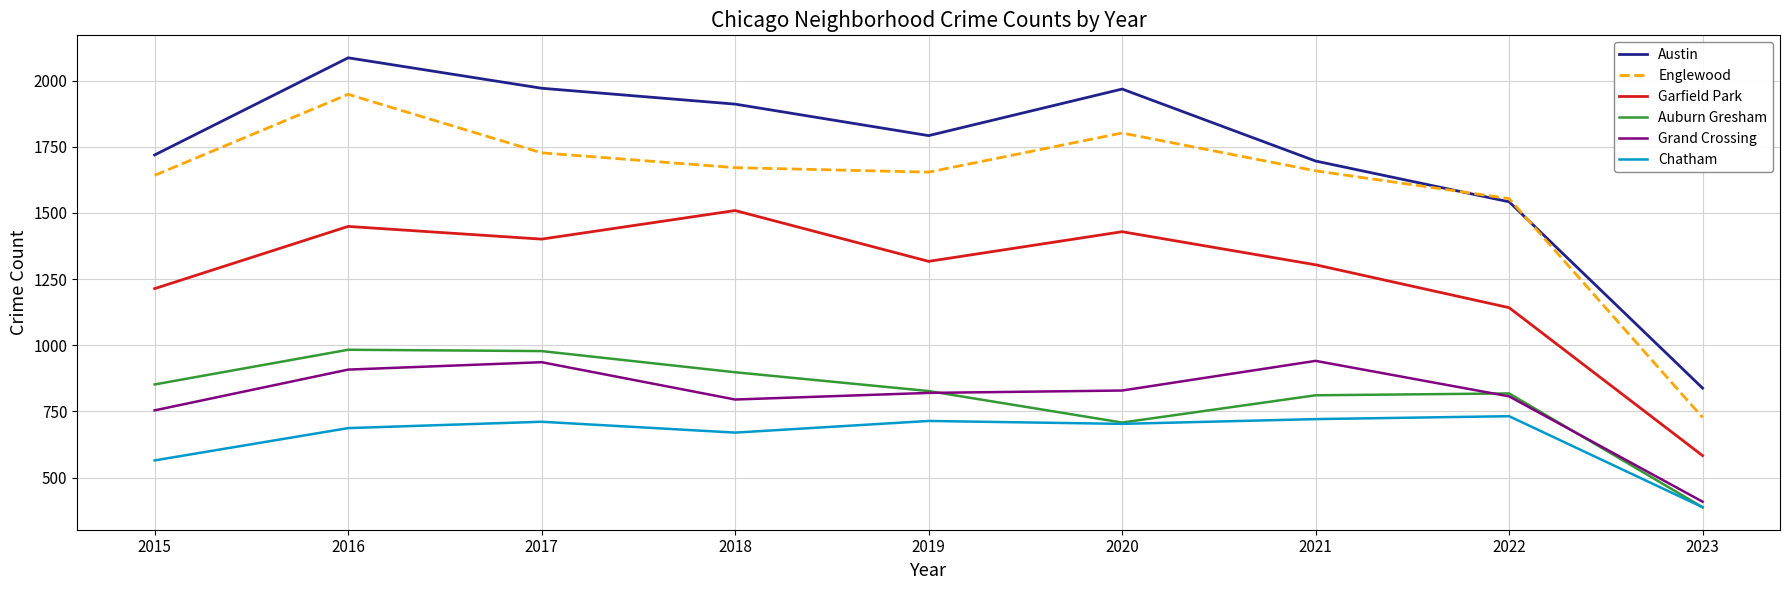

True or false: Grand Crossing and Garfield Park cross at least once.

False